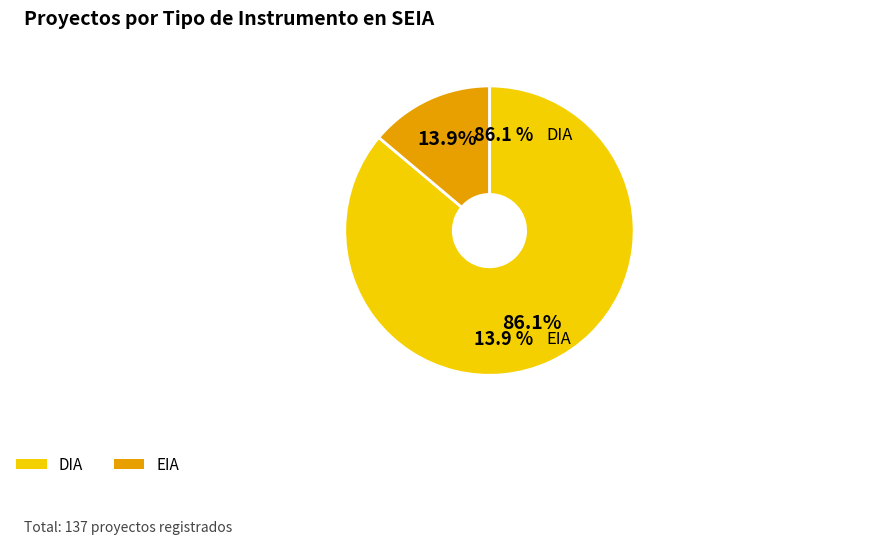

How much of the chart is everything except DIA?

13.9%